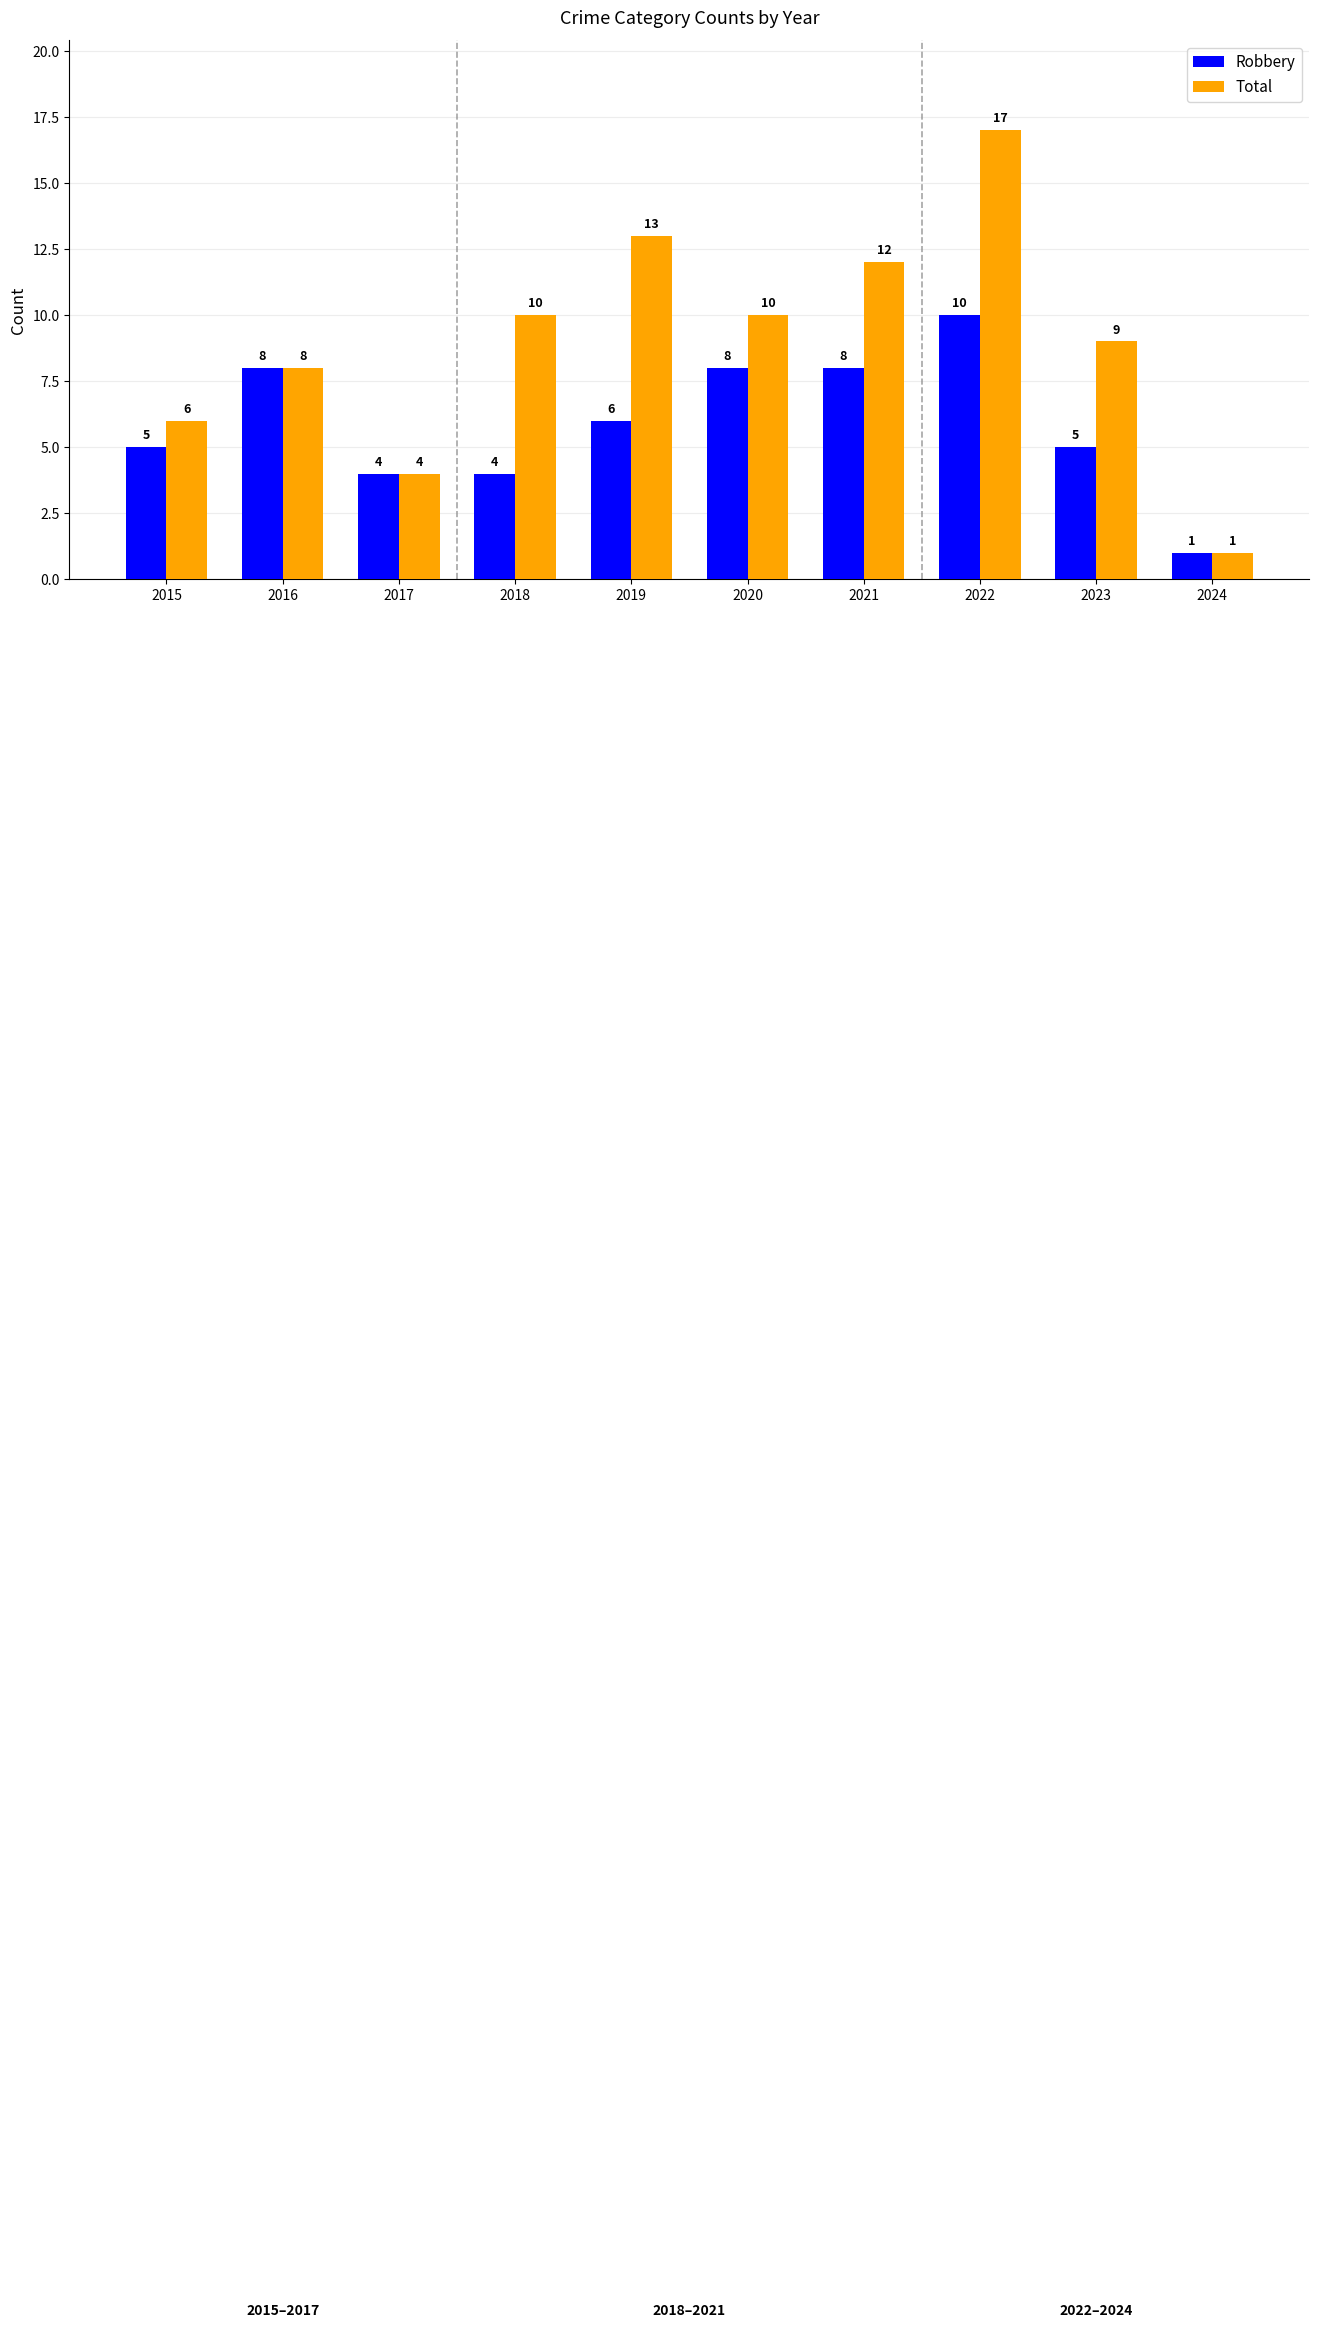

Reading left to right, transcribe all the data shown in this chart.

Robbery: 2015=5	2016=8	2017=4	2018=4	2019=6	2020=8	2021=8	2022=10	2023=5	2024=1
Total: 2015=6	2016=8	2017=4	2018=10	2019=13	2020=10	2021=12	2022=17	2023=9	2024=1